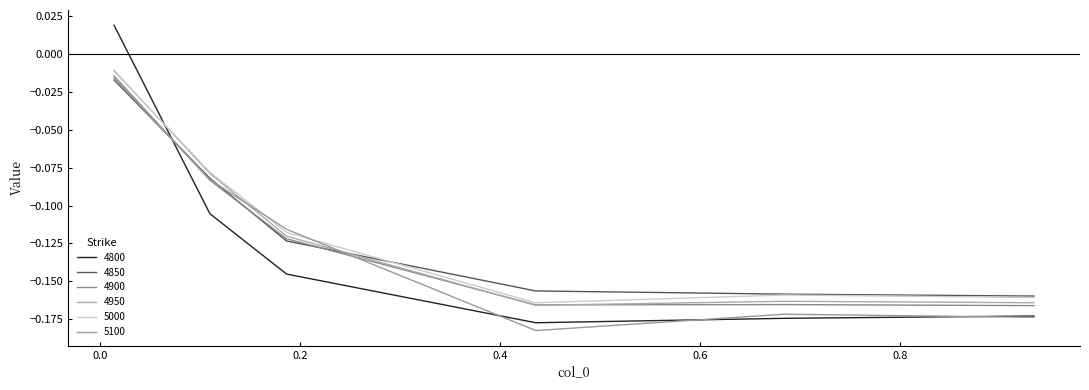

Does the chart display data point markers on the line(s)?

No